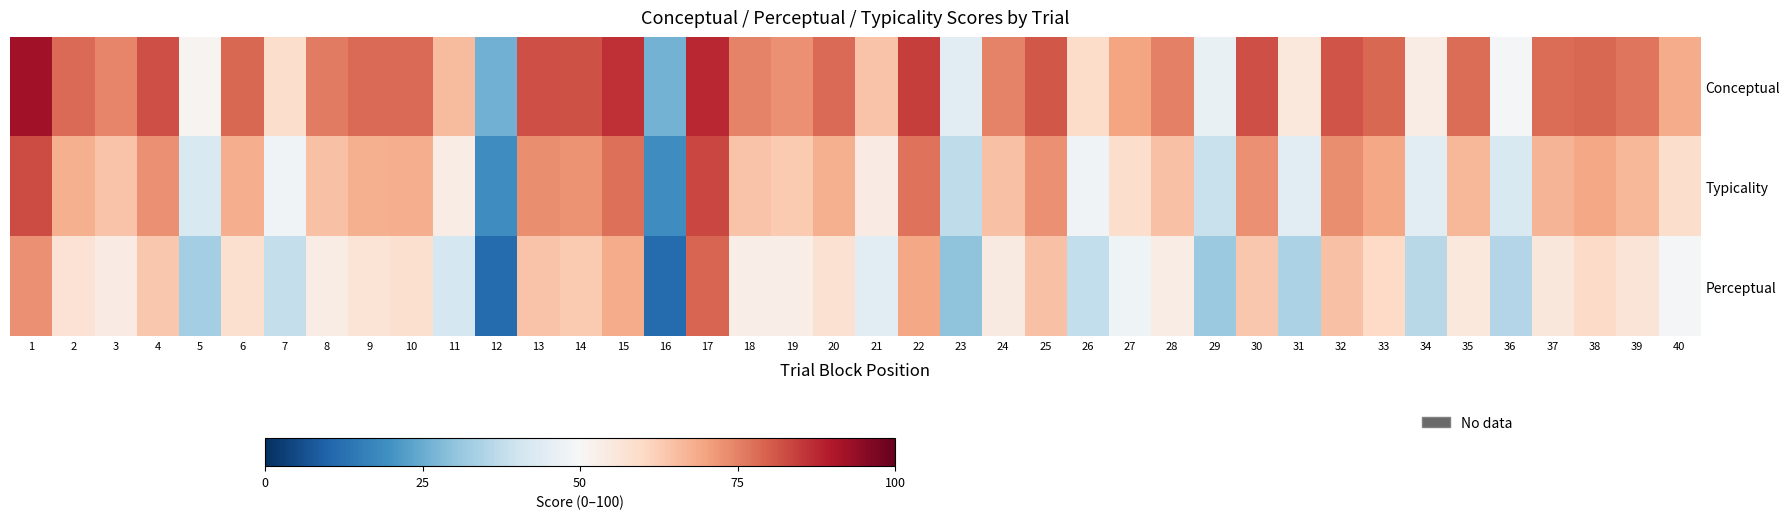

Which category has the highest value across all series?

1